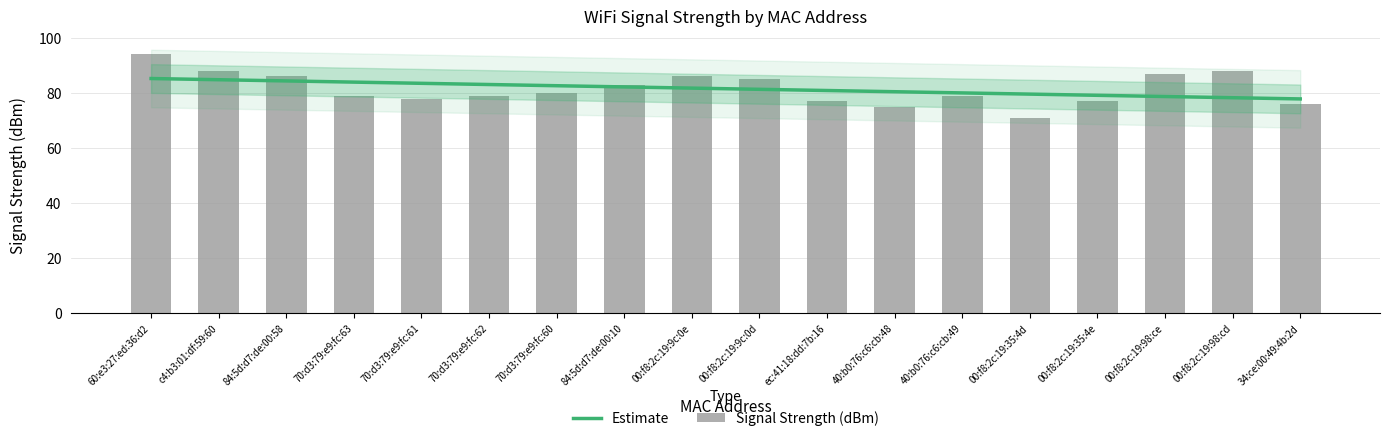

What is the minimum value shown in the chart?

71